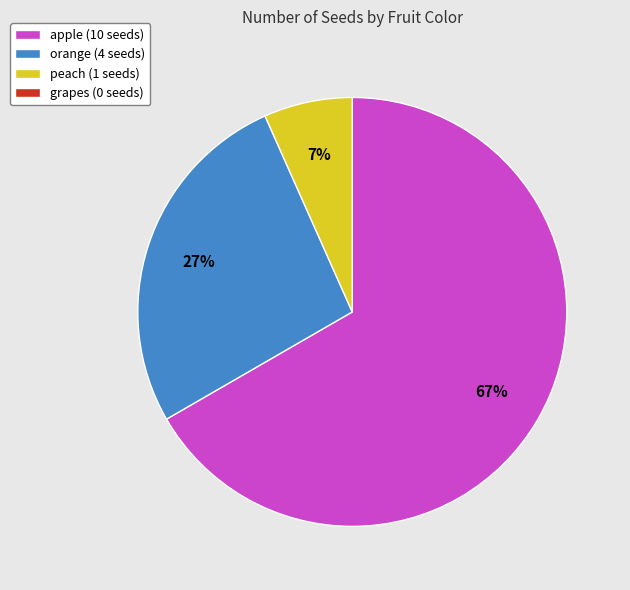

Is there any slice that represents more than half of the pie?

Yes